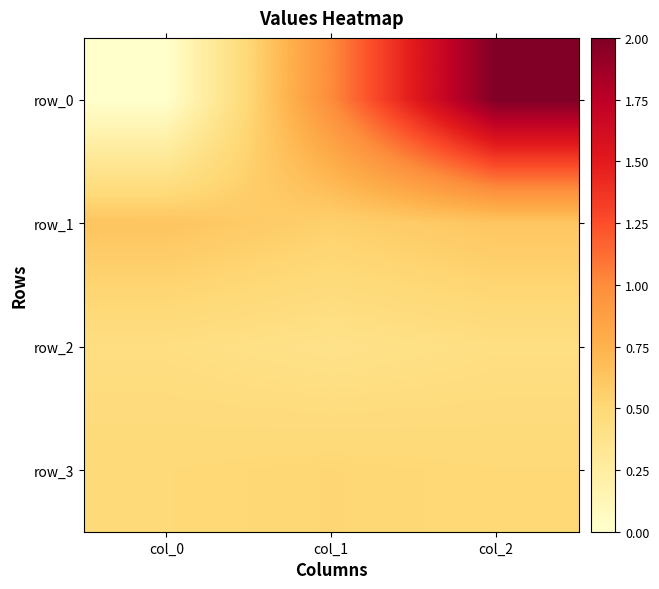

At which label does row_3 reach its peak?

col_1